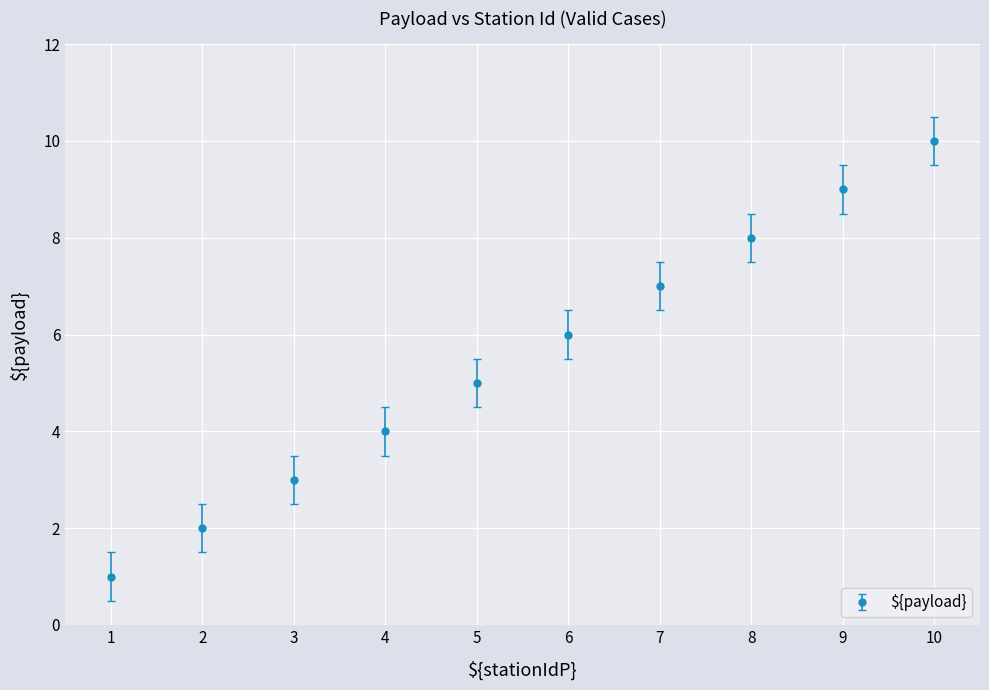

The chart shows a value of 7 at 5. True or false?

False